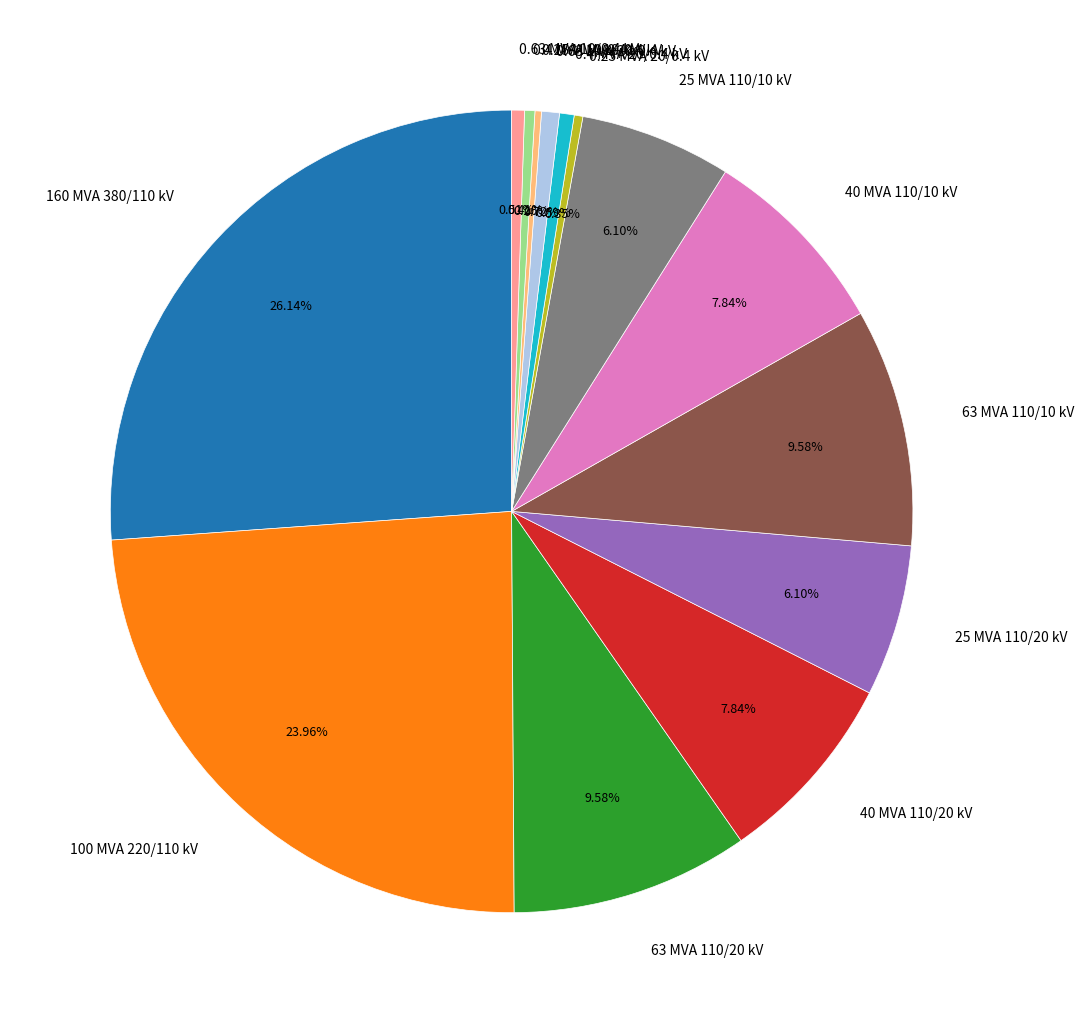

What percentage is the 0.63 MVA 20/0.4 kV slice, to the nearest percent?

1%